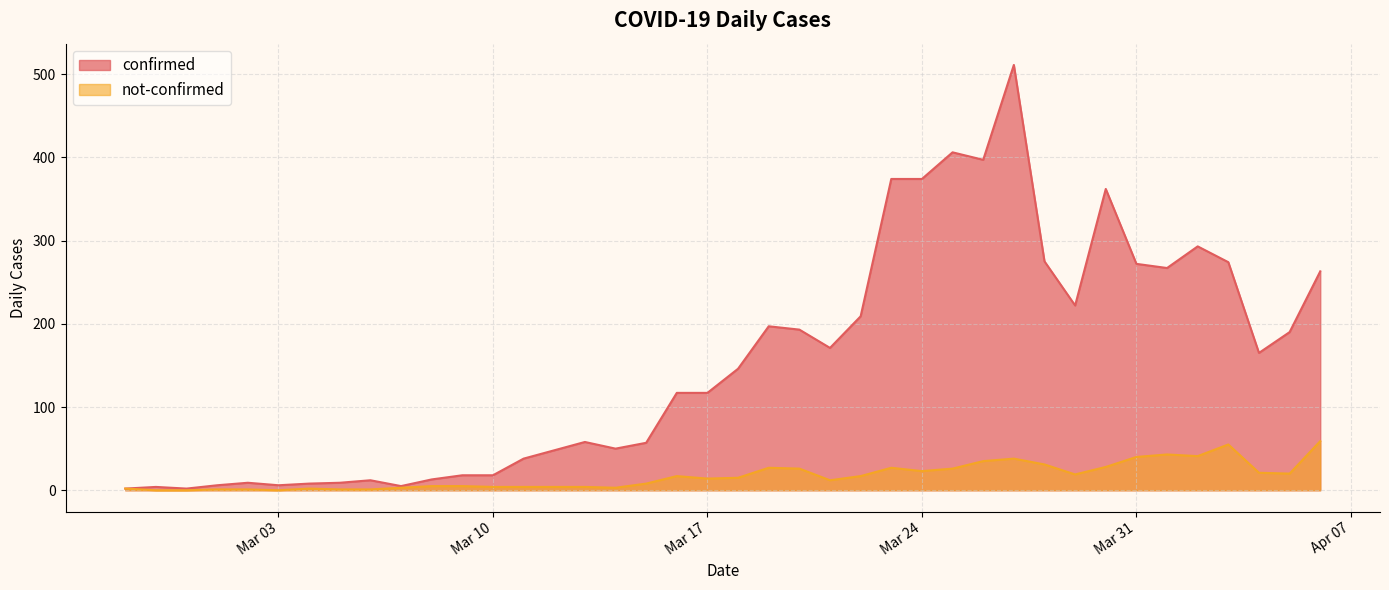

True or false: not-confirmed and confirmed cross at least once.

False